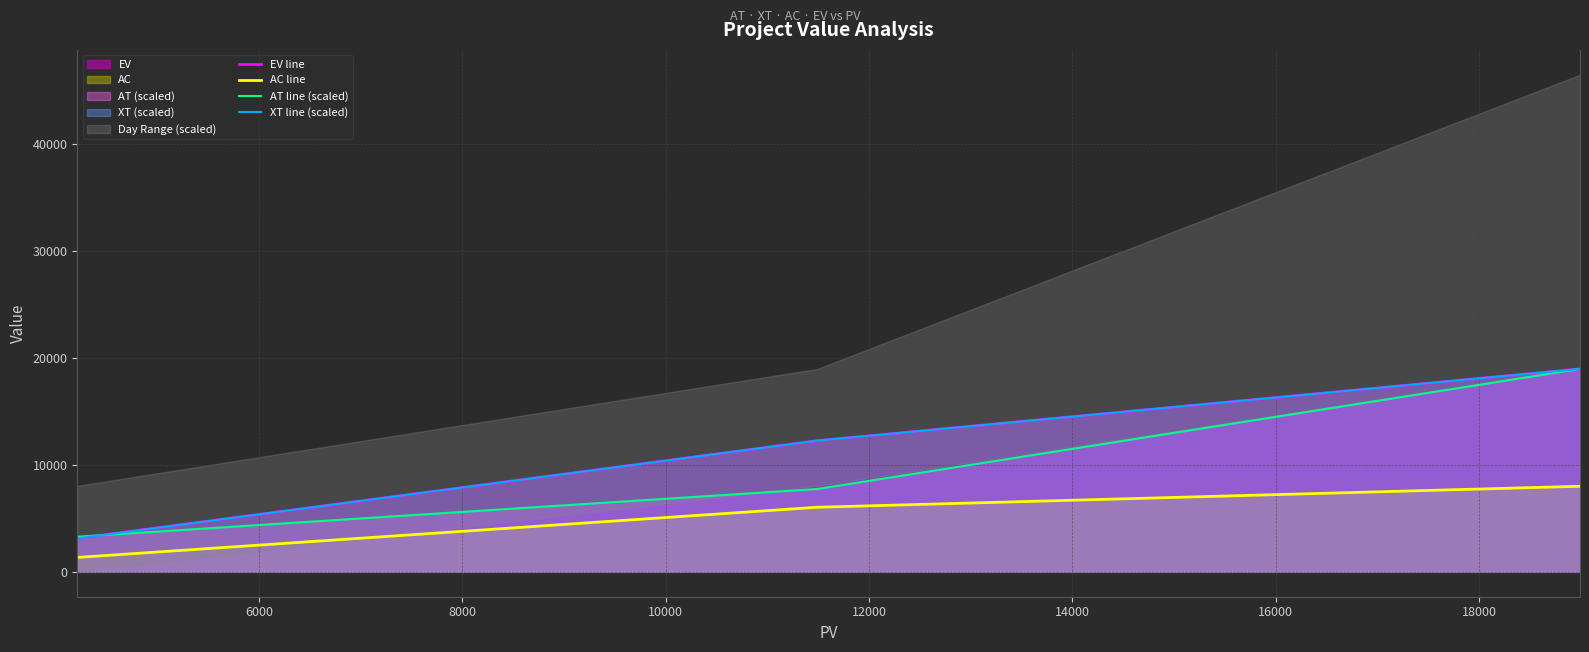

What is the maximum value for AT line (scaled)?

18990.0